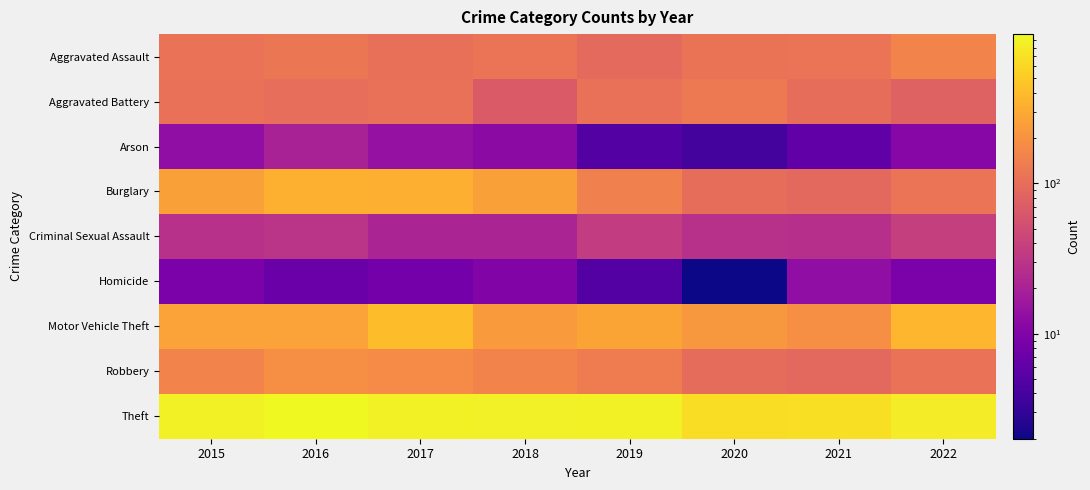

Which series has the largest total across all categories?

Theft